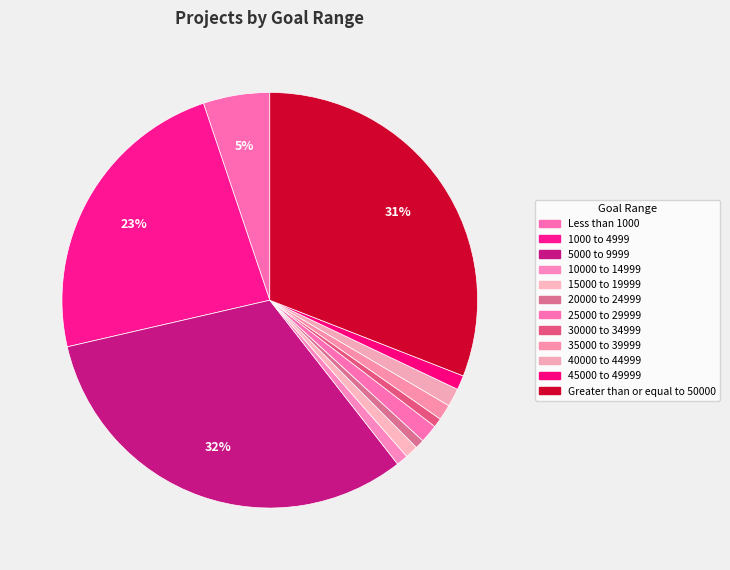

Does 5000 to 9999 represent more than half of the total?

No